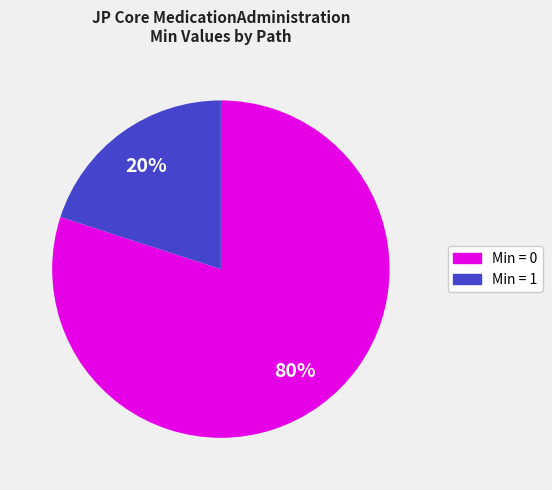

To the nearest percent, what is the difference between the largest and smallest slice percentages?

60%